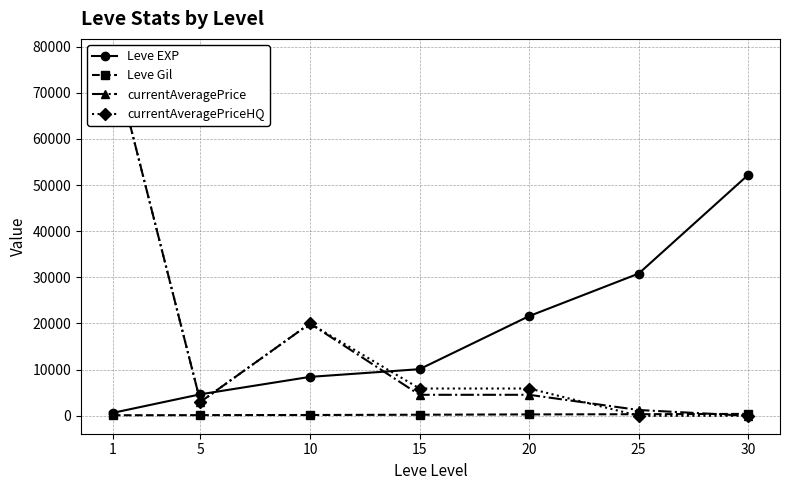

Reading left to right, list all the values displayed in this chart.

Leve EXP: 630	4660	8430	10100	21600	30820	52220
Leve Gil: 112	140	170	226	295	336	410
currentAveragePrice: 77795	3001	20006	4546	4546	1250	0
currentAveragePriceHQ: 77795	2999	20006	5909	5909	0	0